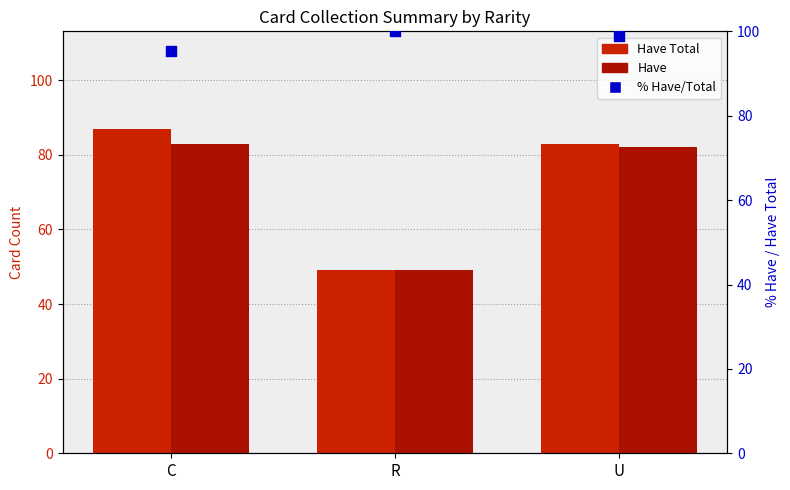

What are all the series names shown in the legend?

Have Total, Have, % Have/Total